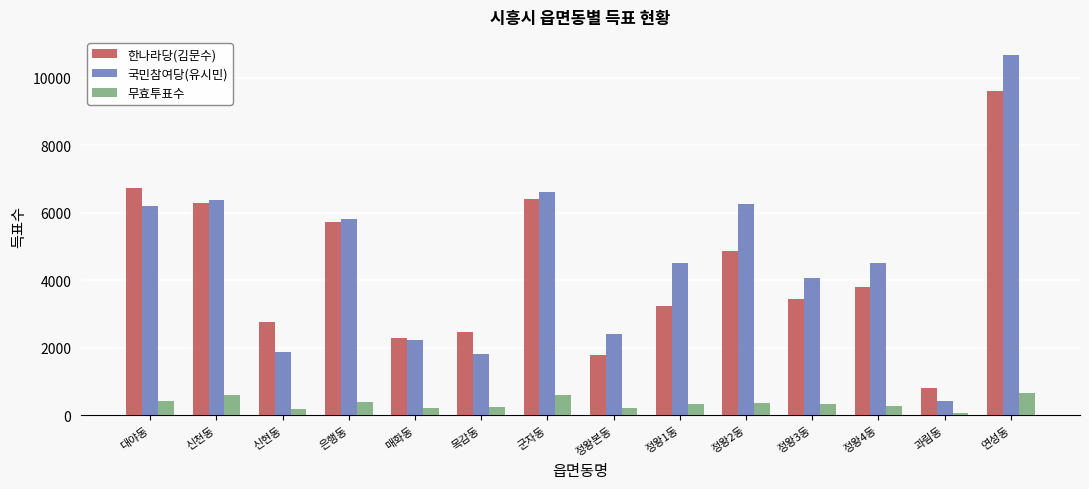

How many distinct data groups are displayed?

3